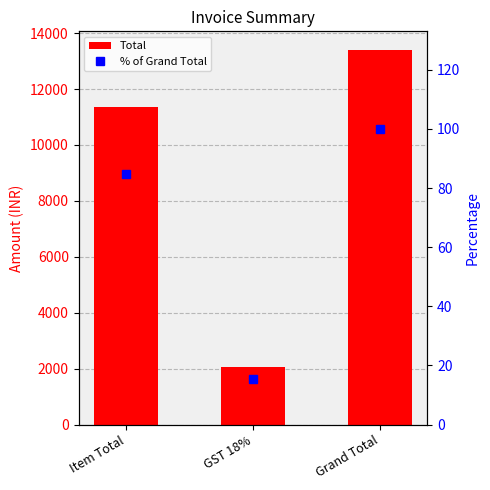

Rank the categories by % of Grand Total value from highest to lowest.

Grand Total, Item Total, GST 18%